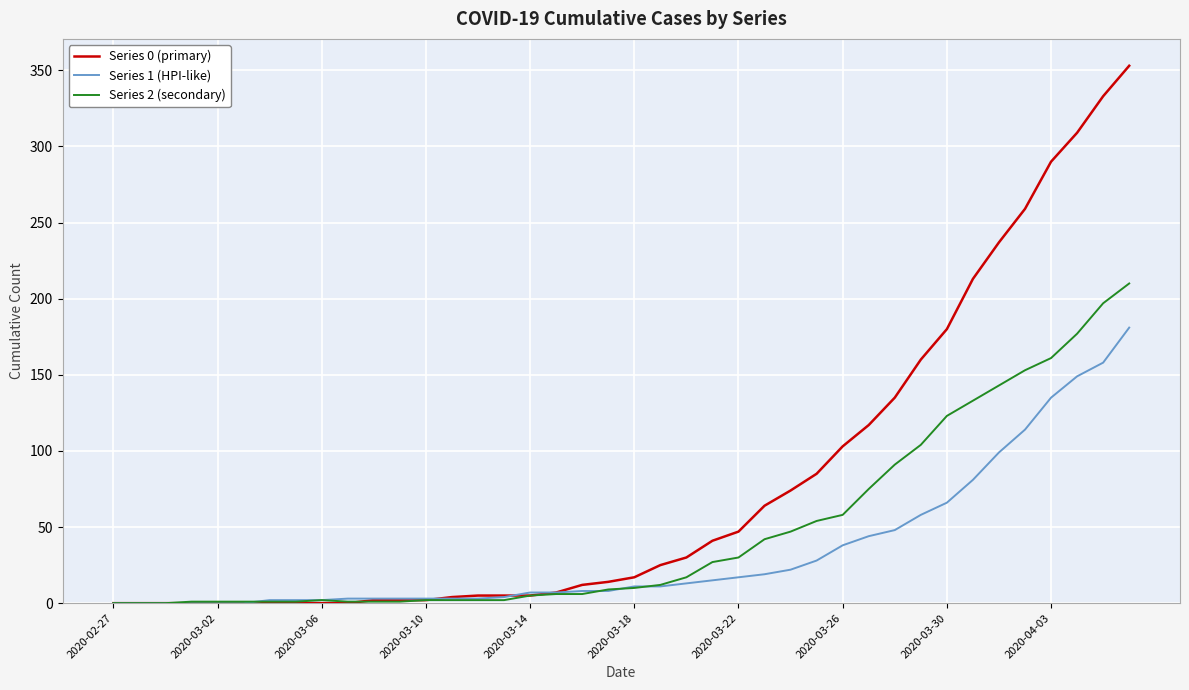

How many distinct data groups are displayed?

3